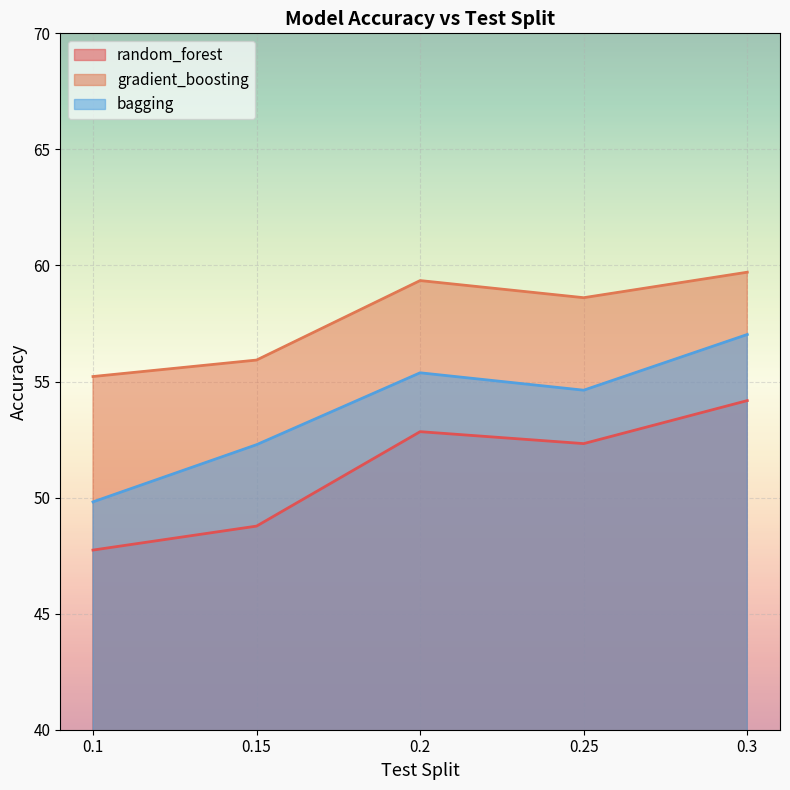

Where is the first local maximum for gradient_boosting?

0.2